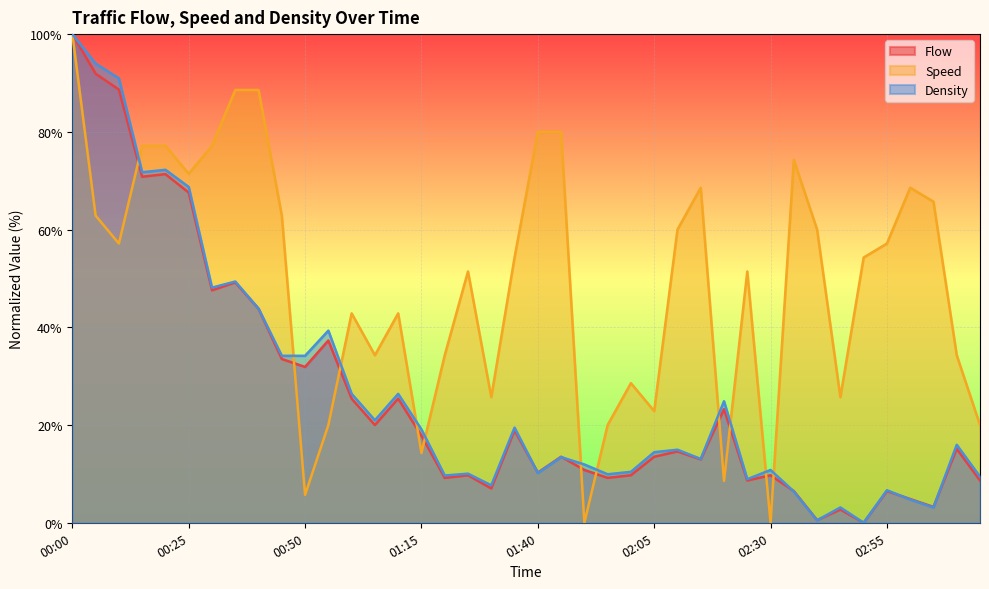

Which category has the highest value in the Density series?

00:00